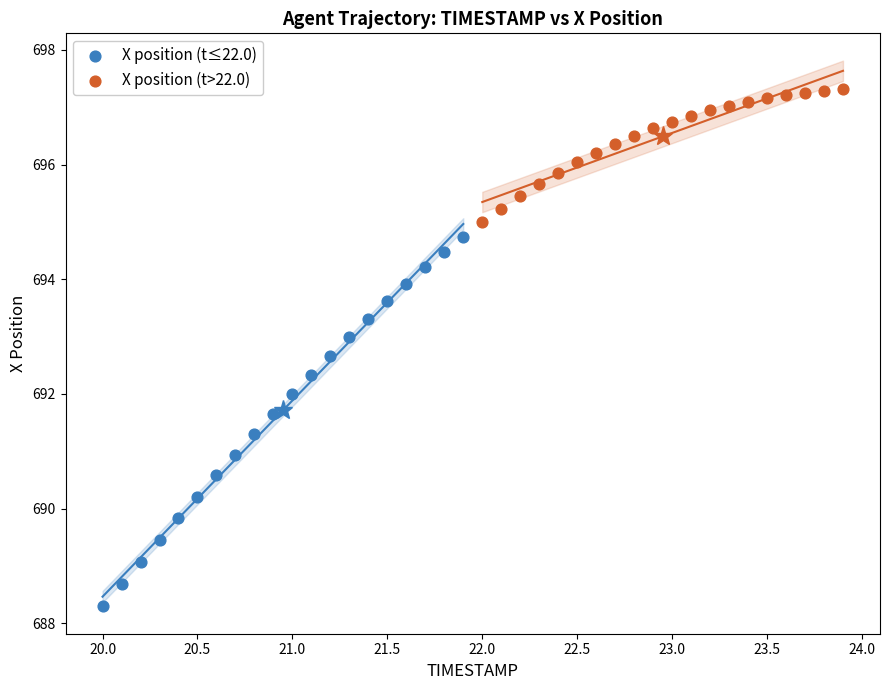

Which series has the widest spread of Y values?

X position (t≤22.0)